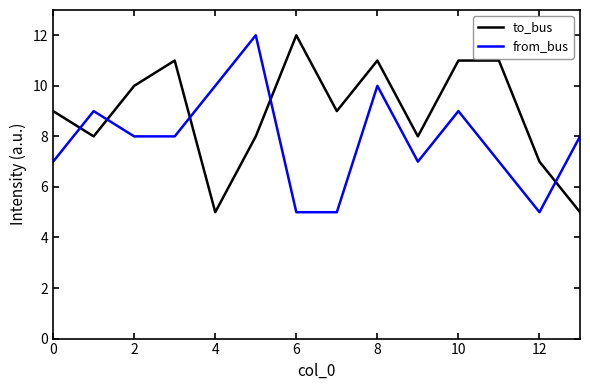

How many times do to_bus and from_bus cross each other?

5